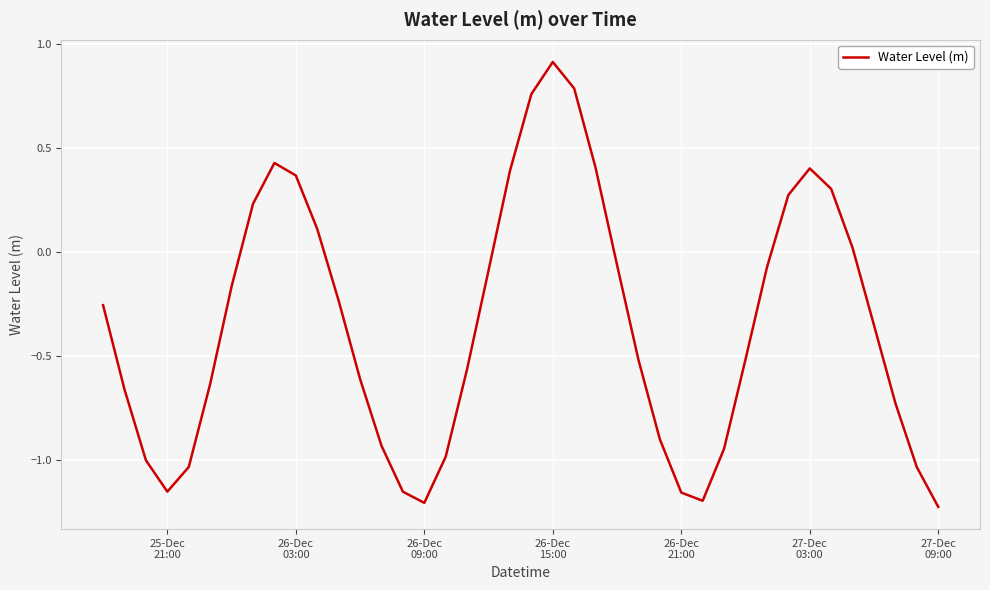

What is the maximum value shown in the chart?

0.9